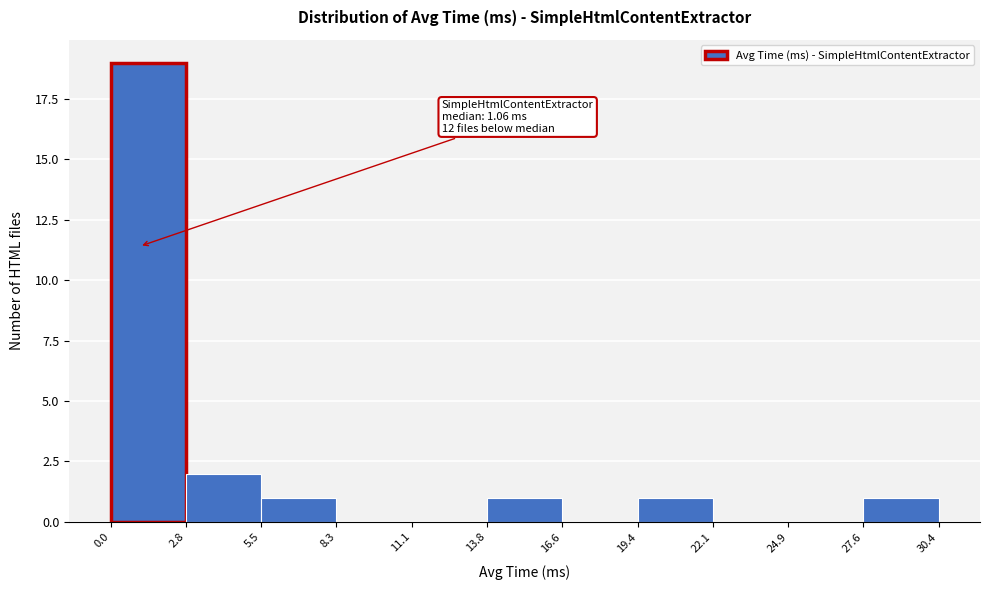

Which range on the x-axis has the tallest bar?

0.0 to 2.8